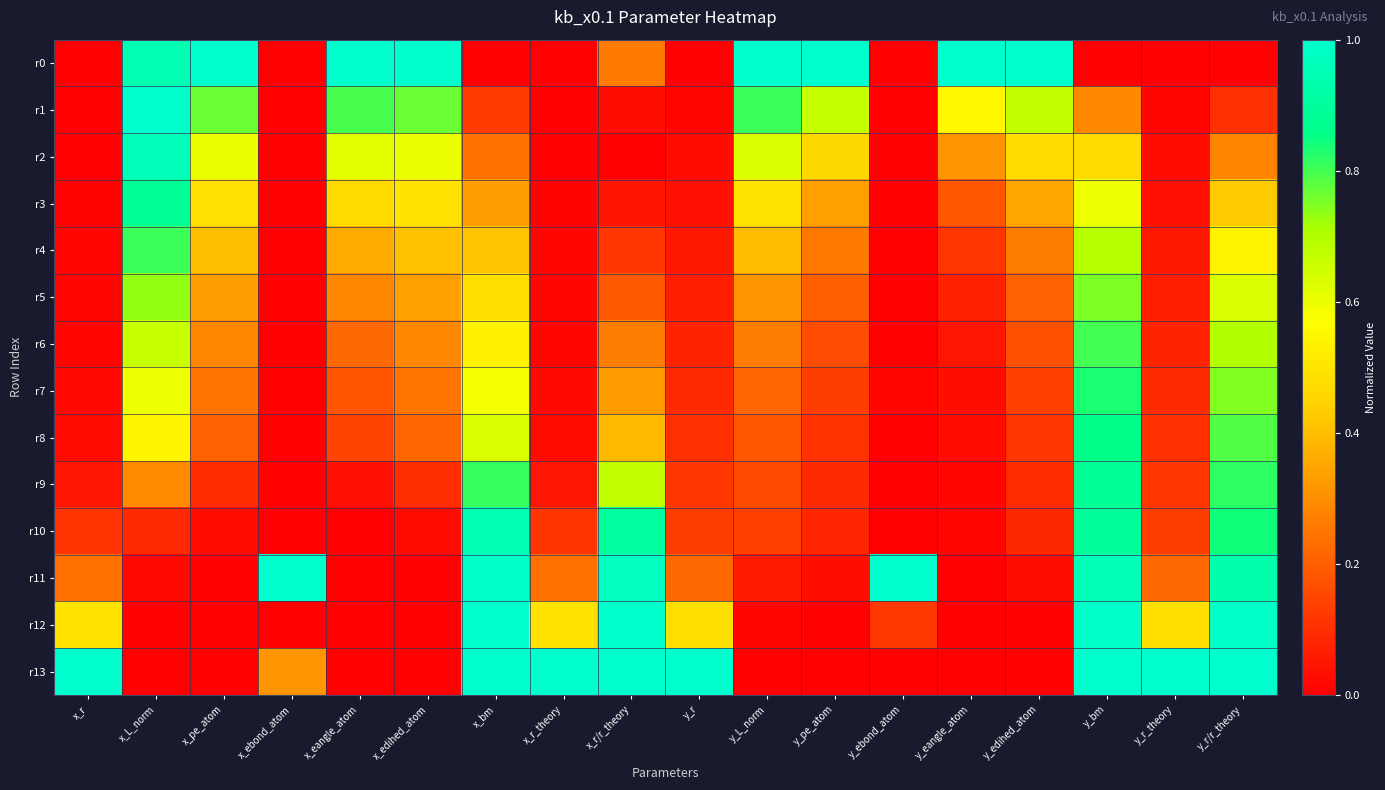

Between y_edihed_atom and x_r, which is larger?

y_edihed_atom